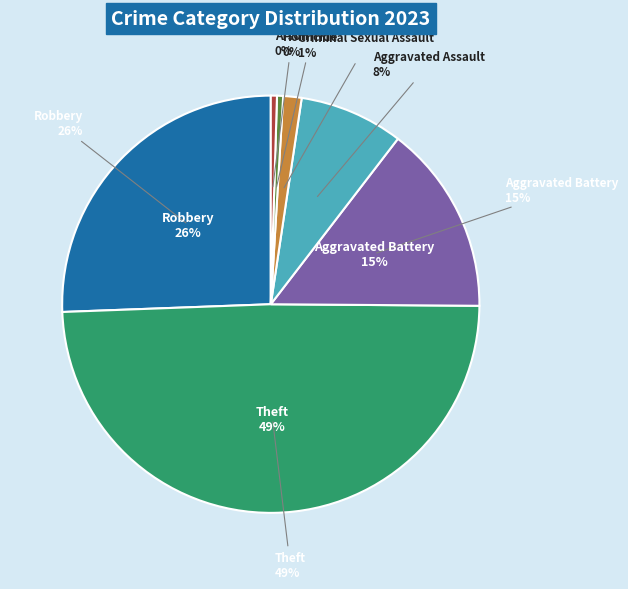

To the nearest percent, what is the combined percentage of Aggravated Battery and Aggravated Assault?

23%